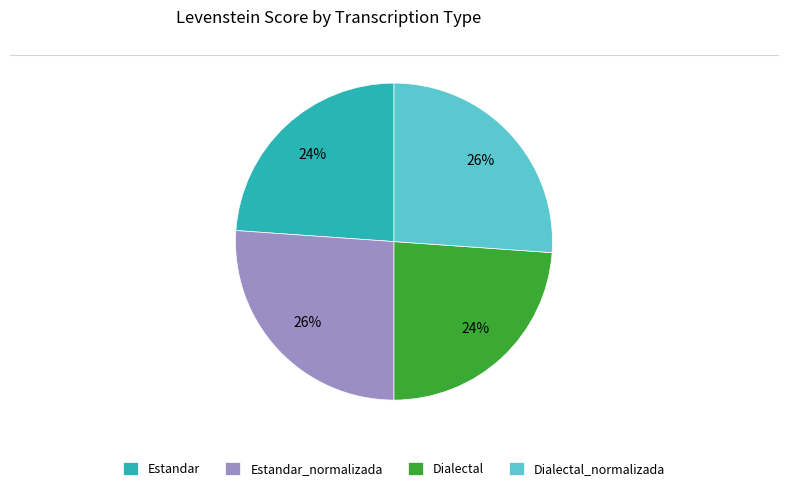

What is the ratio of the value at Dialectal_normalizada to the value at Estandar?

1.1